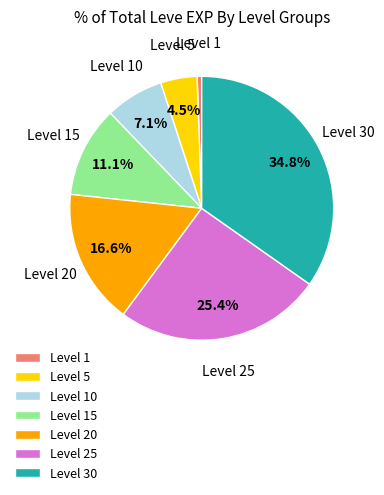

How many segments does this pie chart have?

7